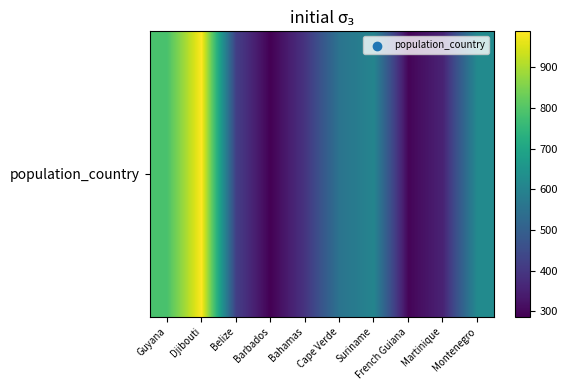

What is the maximum value shown in the chart?

988